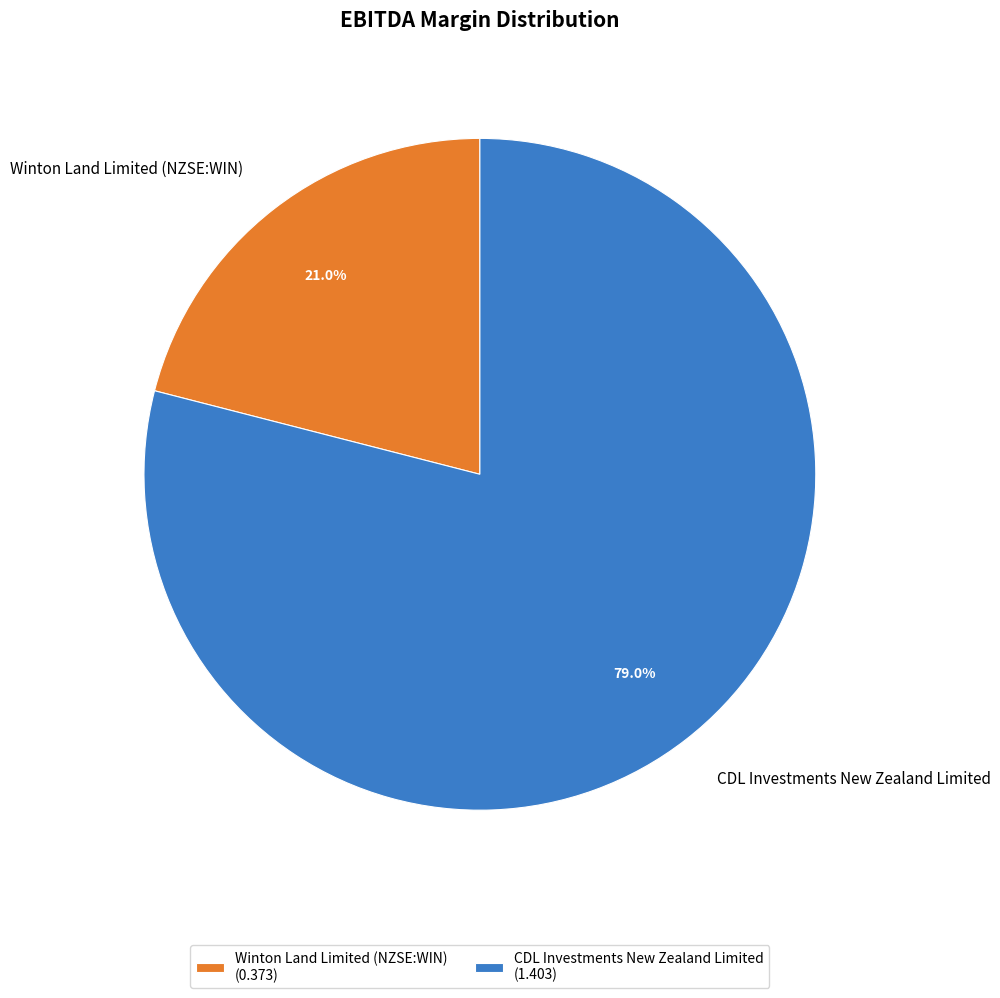

True or false: Winton Land Limited (NZSE:WIN) accounts for 35% of the total.

False